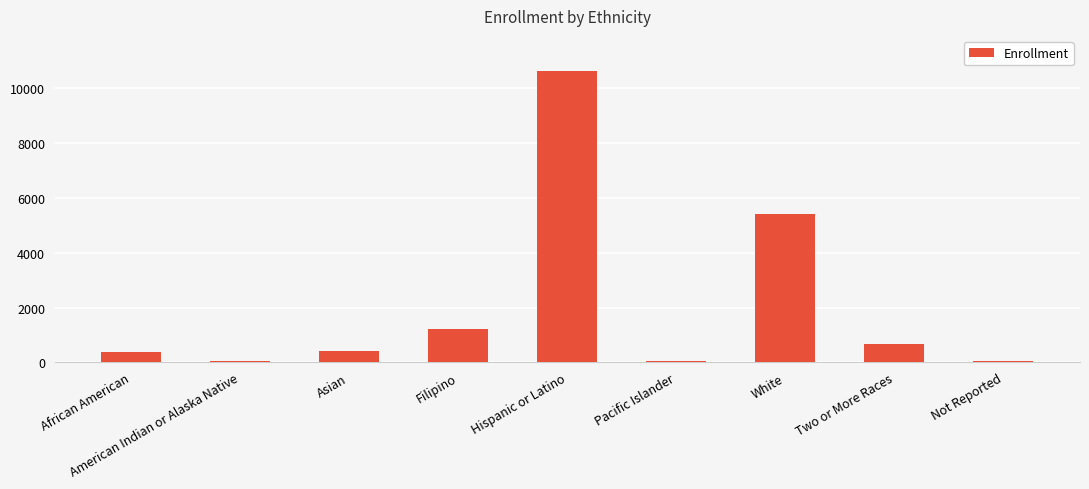

What is the difference between the maximum and minimum values?

10603